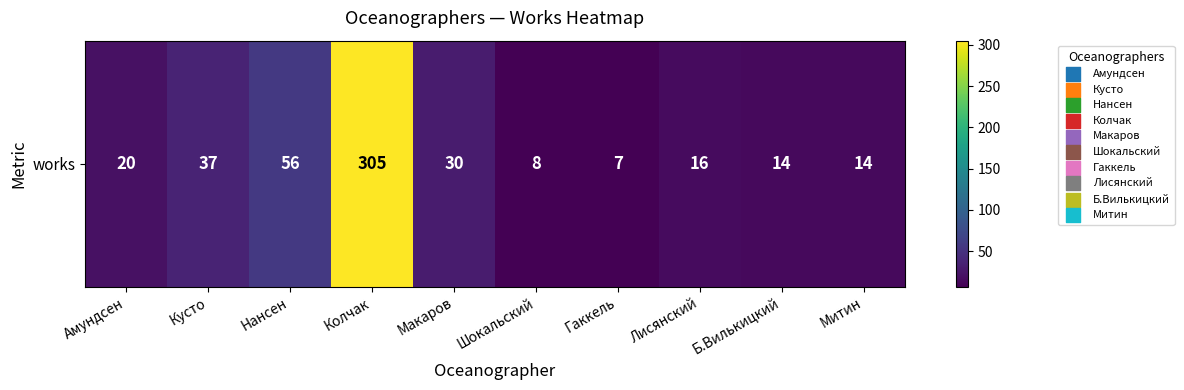

At which label does the data first exceed 20?

Кусто